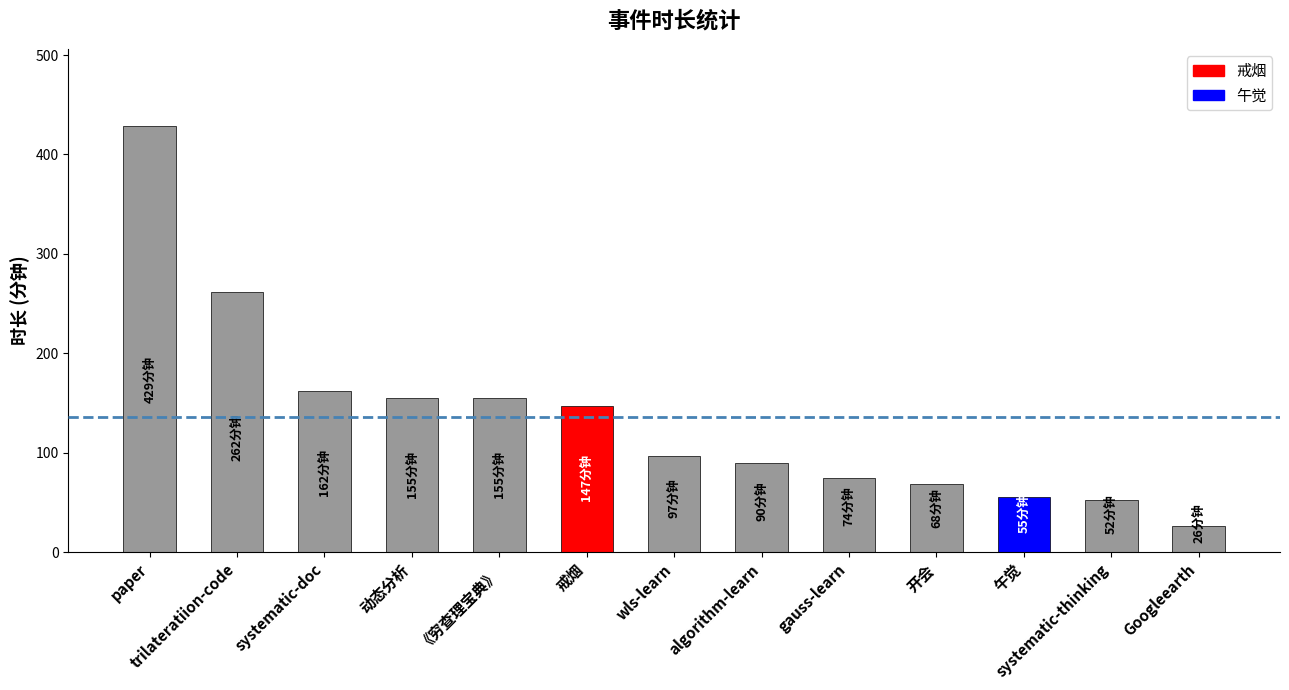

Which label corresponds to the largest value in the chart?

paper